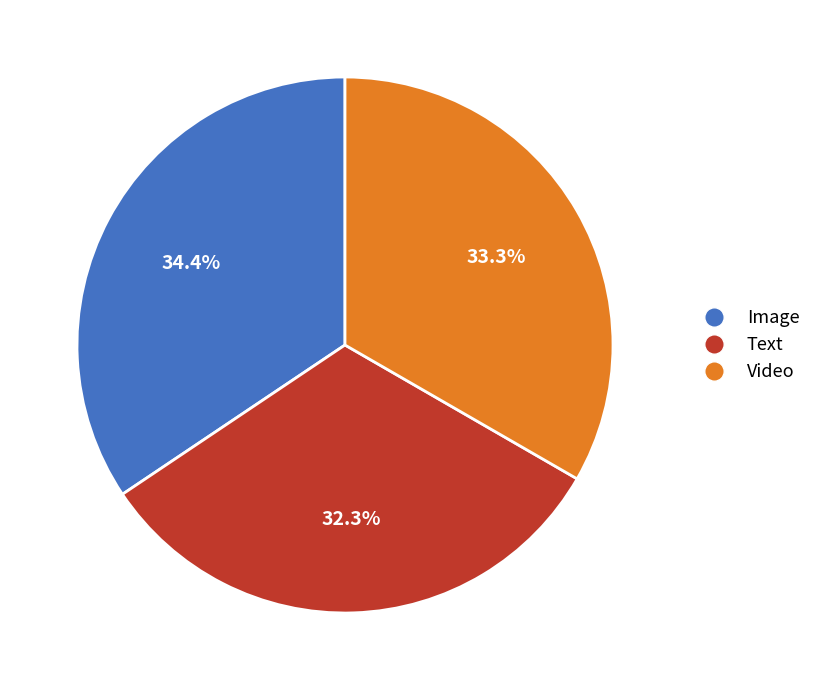

Rank the categories by value from highest to lowest.

Image, Video, Text